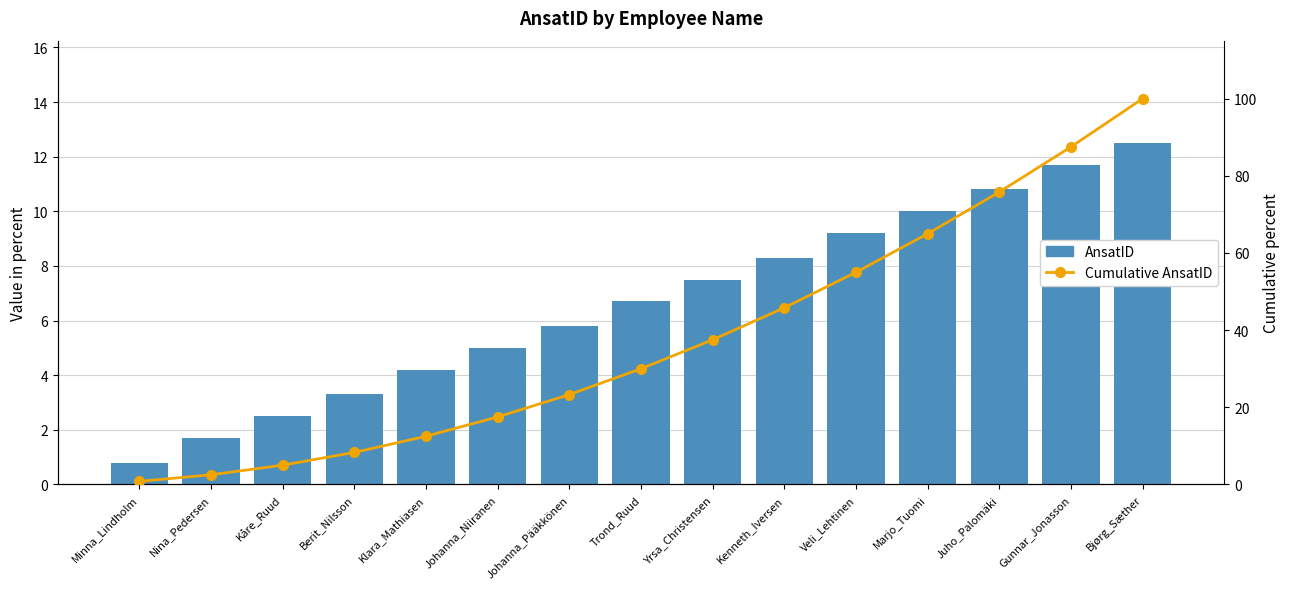

What are all the series names shown in the legend?

AnsatID, Cumulative AnsatID